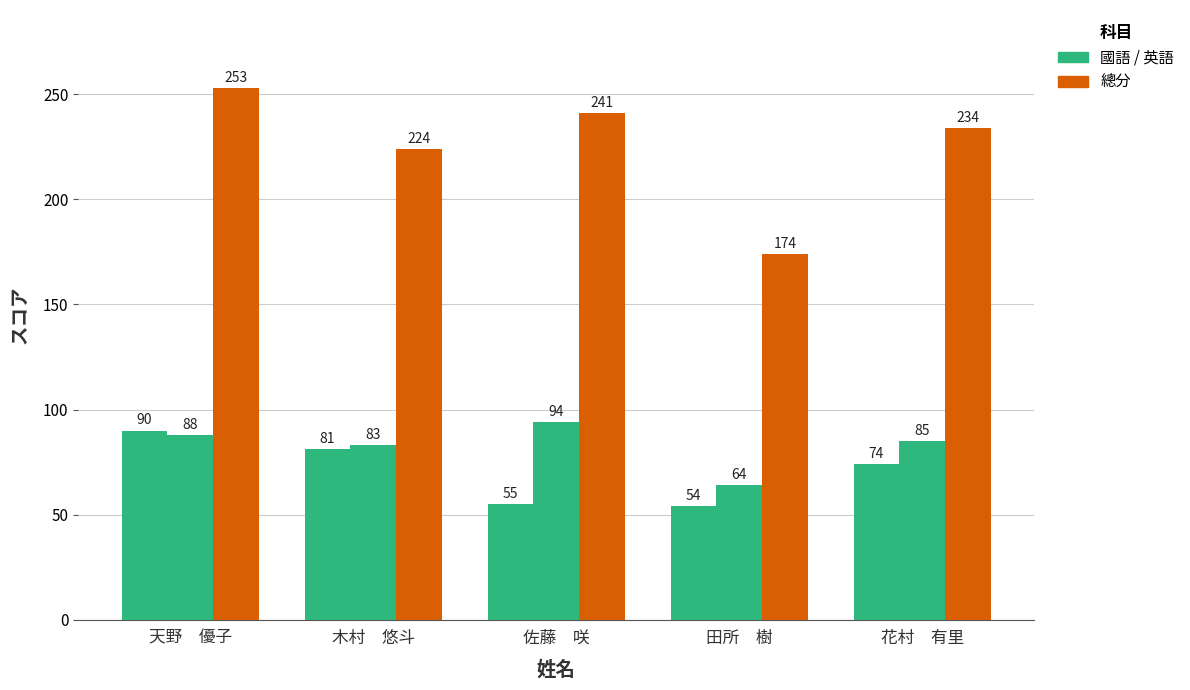

True or false: 總分 has a value of 155 at 花村　有里.

False